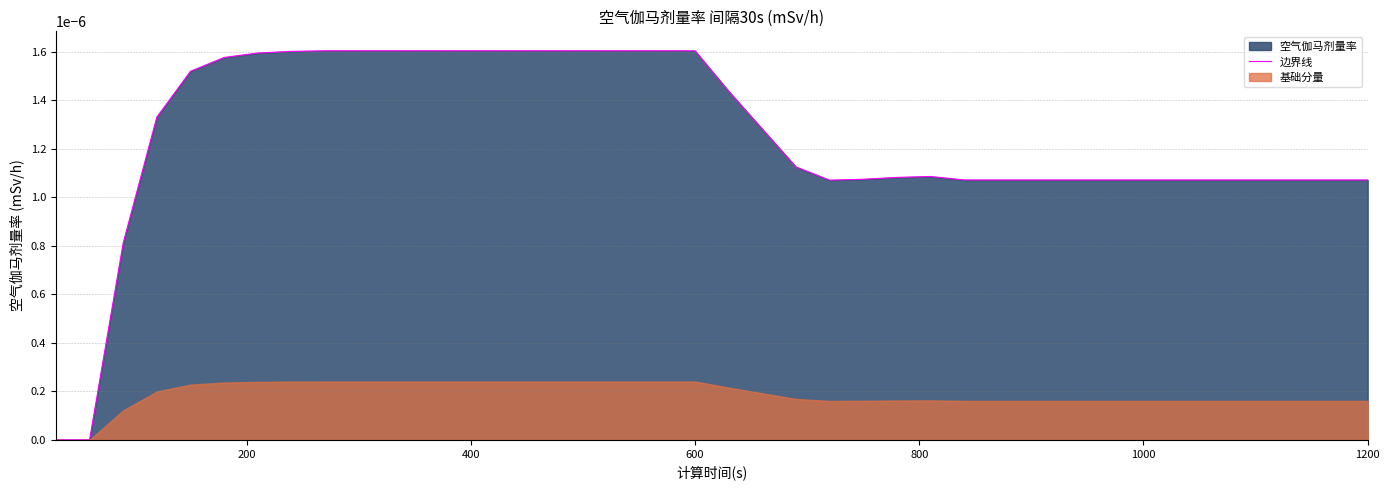

How many values are above zero?

38